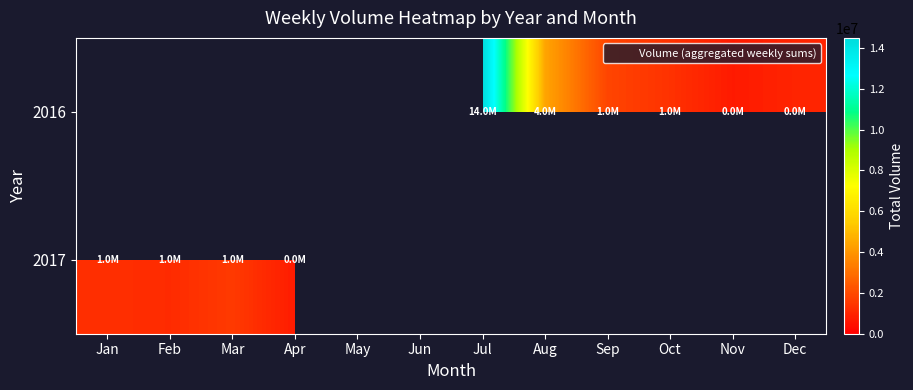

Which has a higher value, Apr or Sep?

Sep